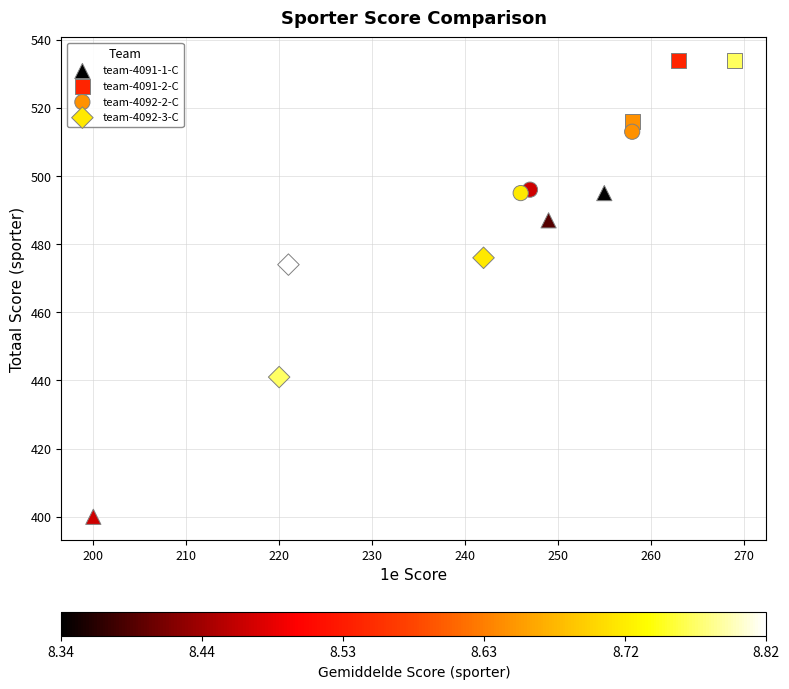

Which series reaches the maximum Y coordinate?

team-4091-2-C